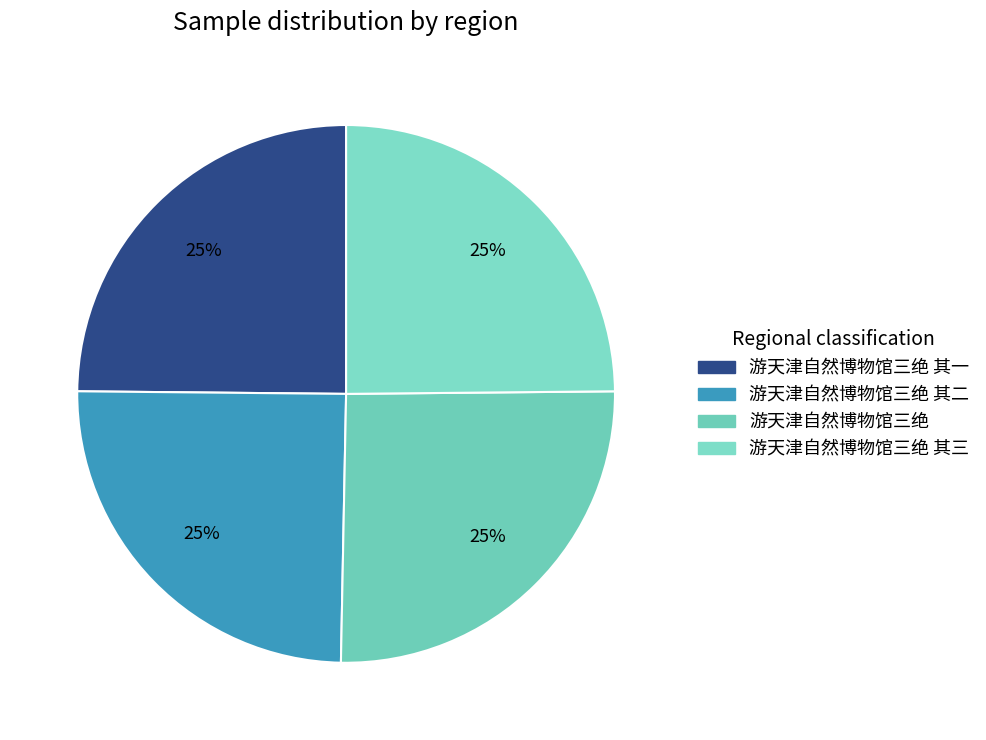

Is there any slice that represents more than half of the pie?

No